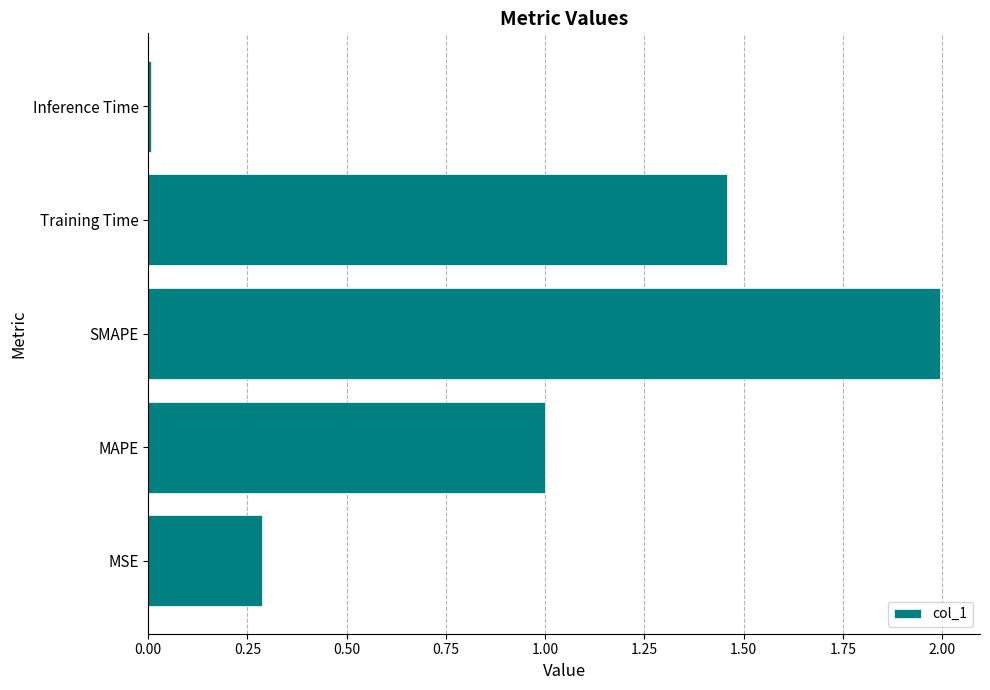

Where is the data nearest to the value 1?

MAPE